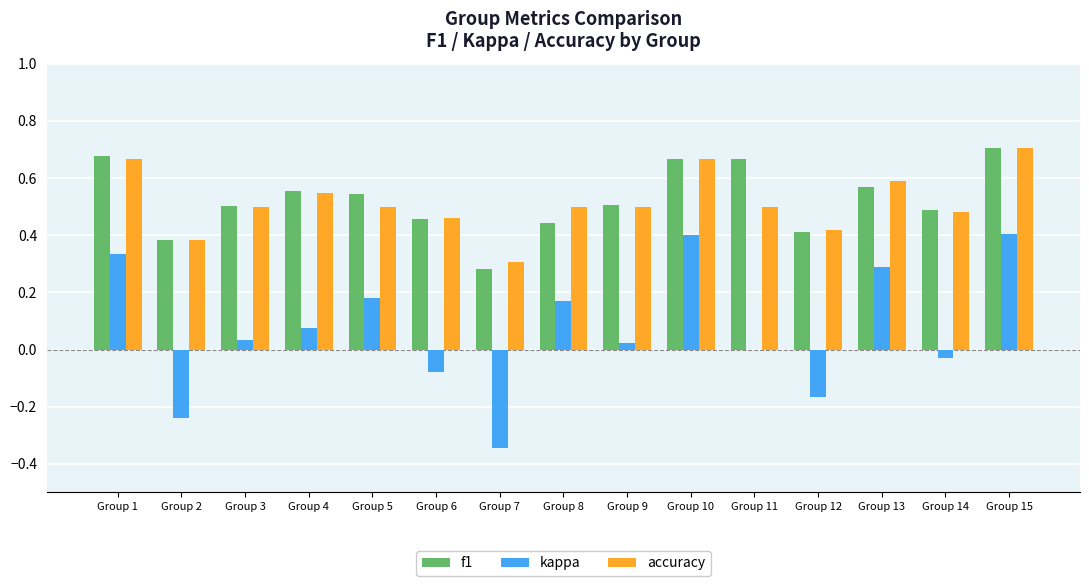

Does the chart contain stacked bars?

No